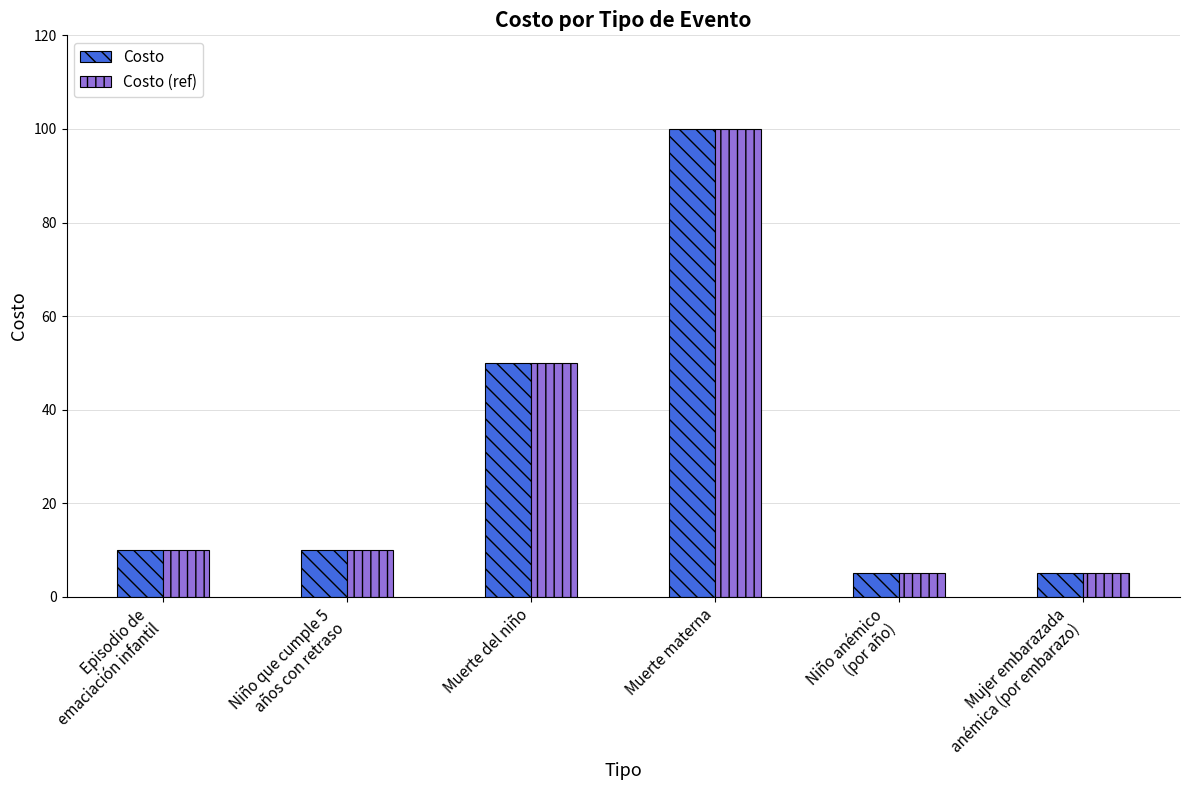

Reading right to left, what are all the values shown in this chart?

Costo: Mujer embarazada
anémica (por embarazo)=5	Niño anémico
(por año)=5	Muerte materna=100	Muerte del niño=50	Niño que cumple 5
años con retraso=10	Episodio de
emaciación infantil=10
Costo (ref): Mujer embarazada
anémica (por embarazo)=5	Niño anémico
(por año)=5	Muerte materna=100	Muerte del niño=50	Niño que cumple 5
años con retraso=10	Episodio de
emaciación infantil=10